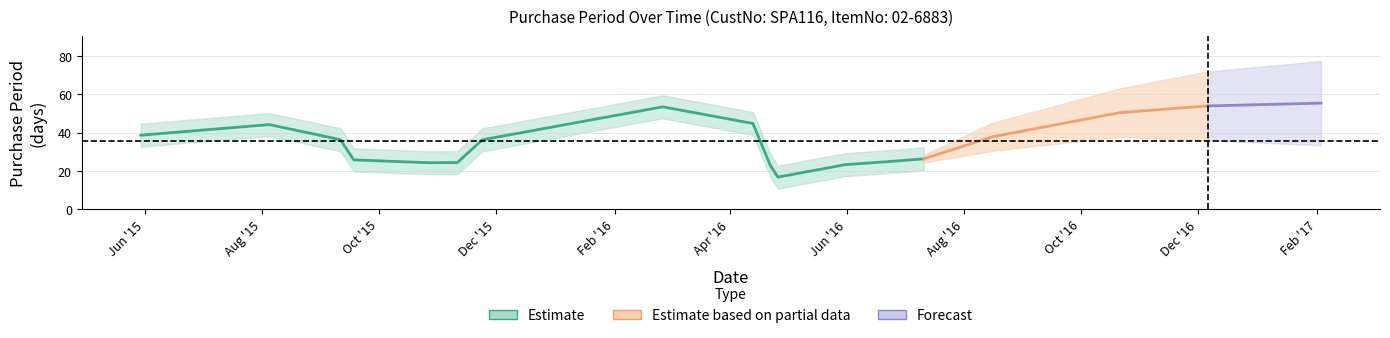

Is this an area chart (filled region under the line)?

No